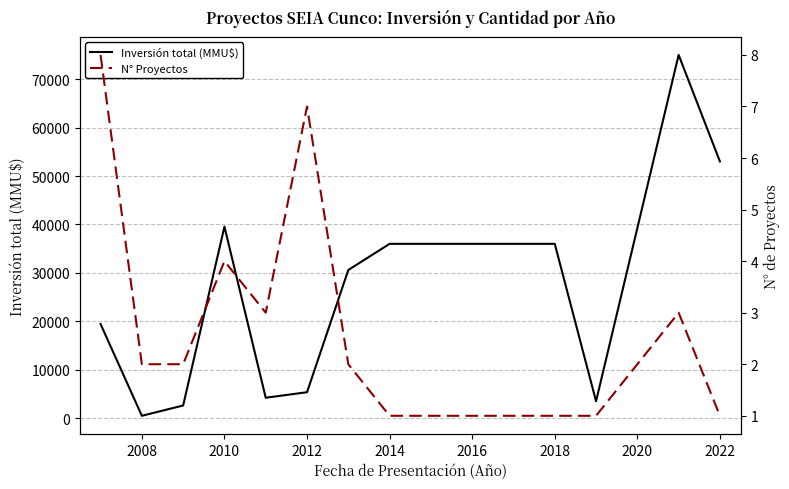

The Inversión total (MMU$) series shows 39545 at 2010. True or false?

True